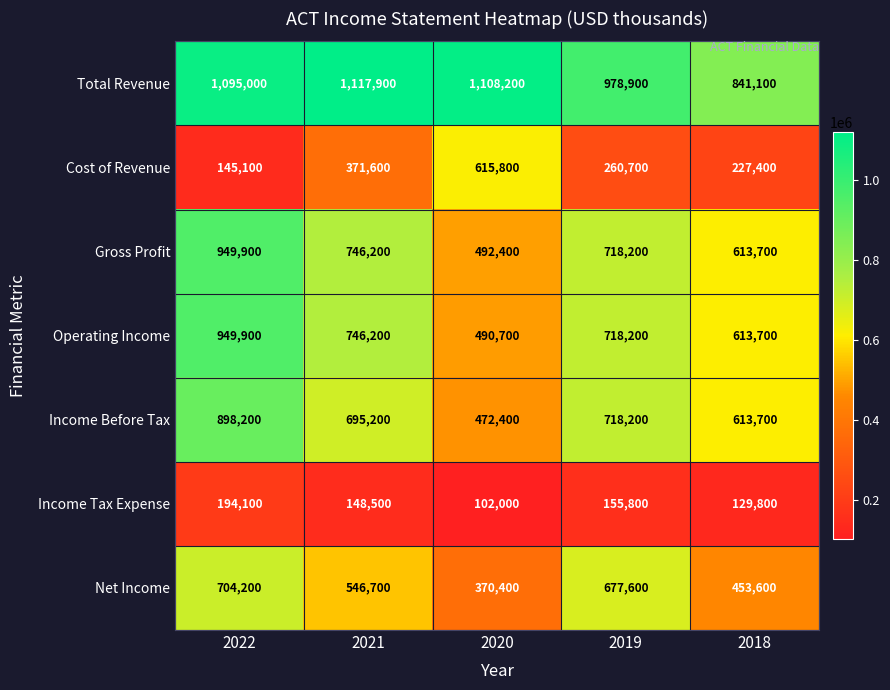

At which category does the chart reach its minimum across all series?

2020